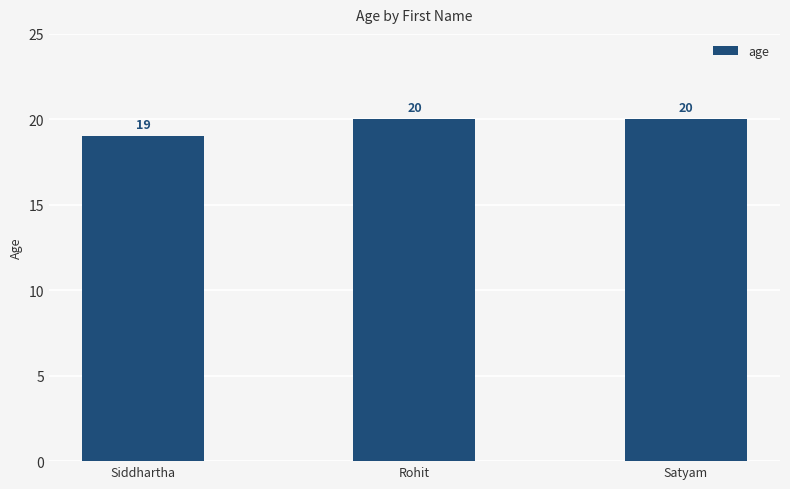

Where is the data nearest to the value 19?

Siddhartha